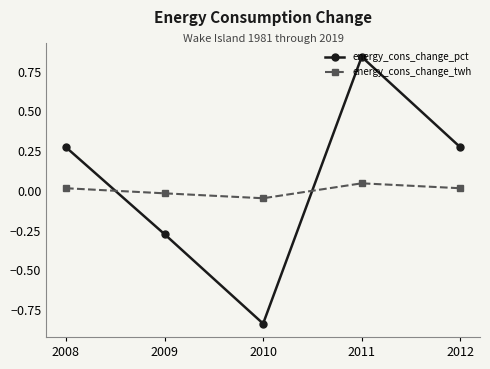

Is the value of energy_cons_change_pct at 2011 greater than the value of energy_cons_change_twh at 2010?

Yes